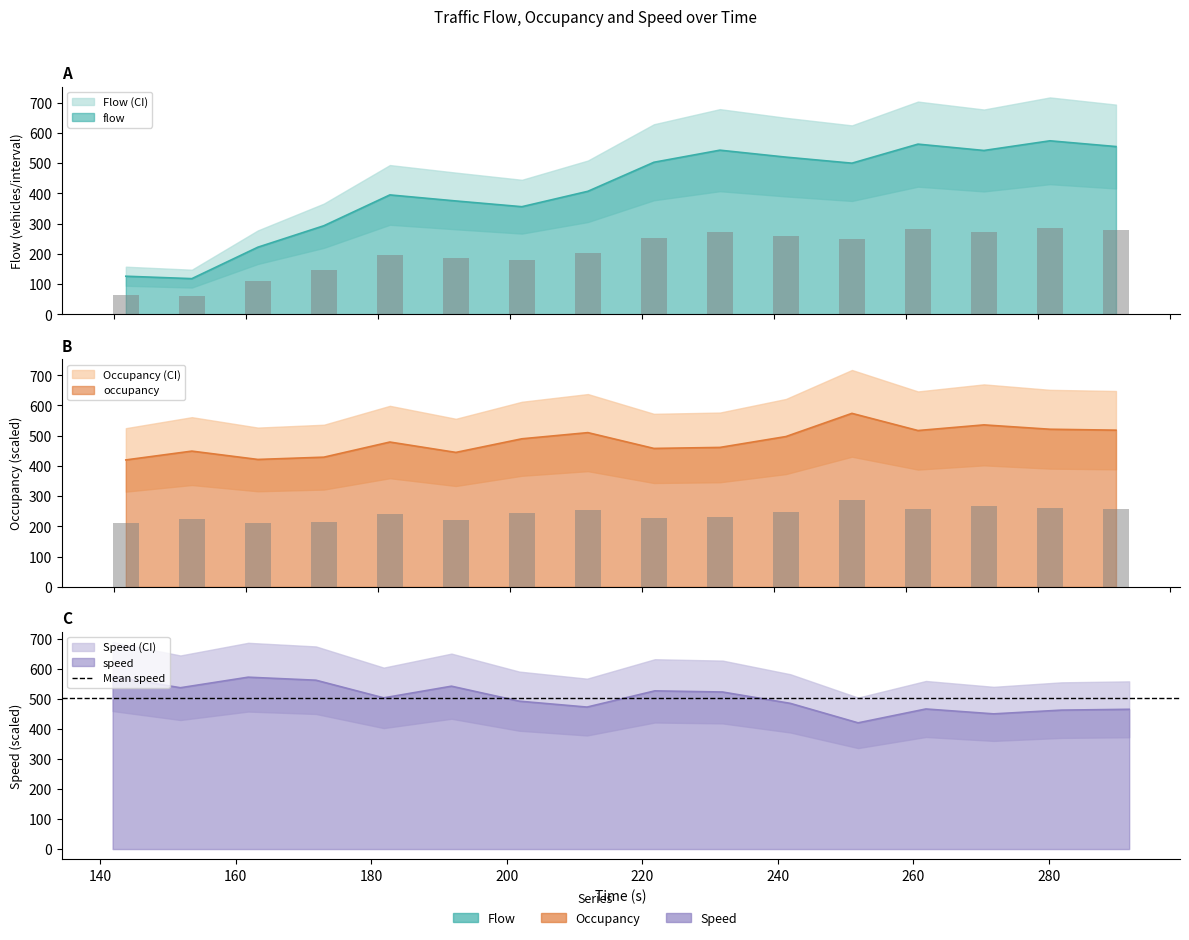

The flow series shows 407.0 at 211.863. True or false?

True